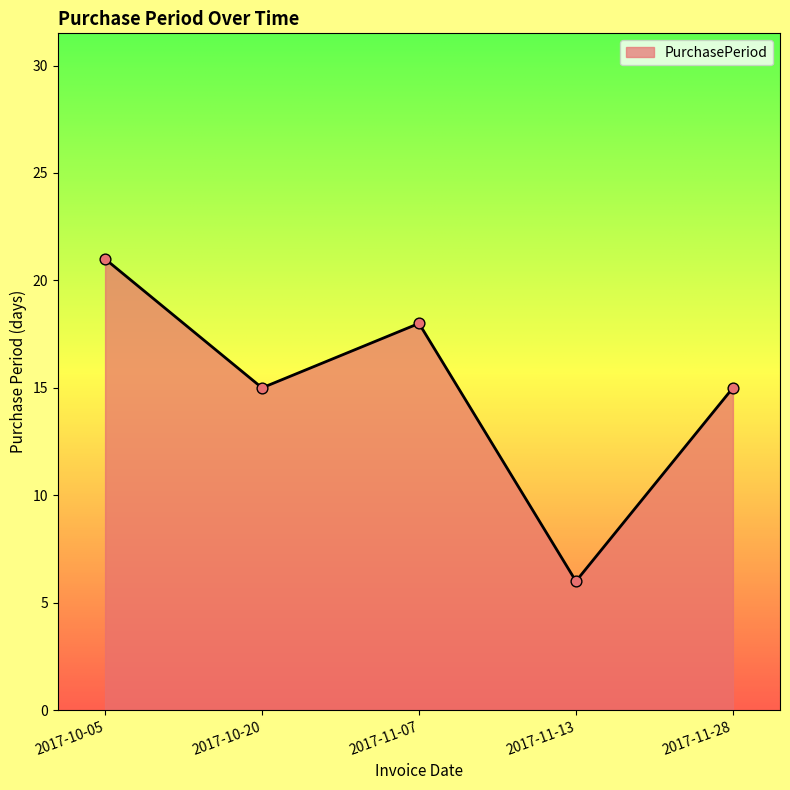

Between 2017-10-05 and 2017-11-28, which is larger?

2017-10-05